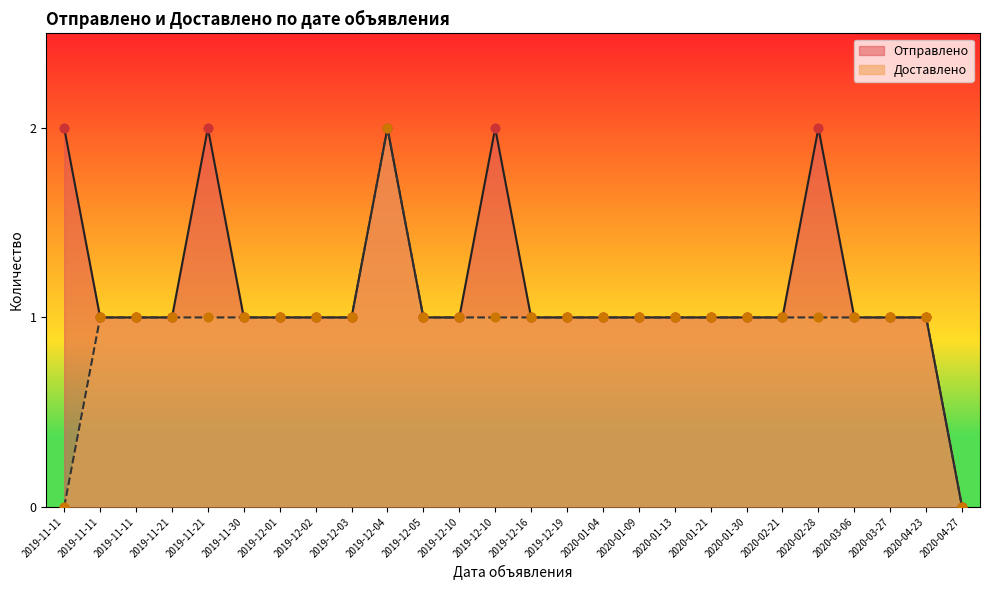

What are all the series names shown in the legend?

Отправлено, Доставлено